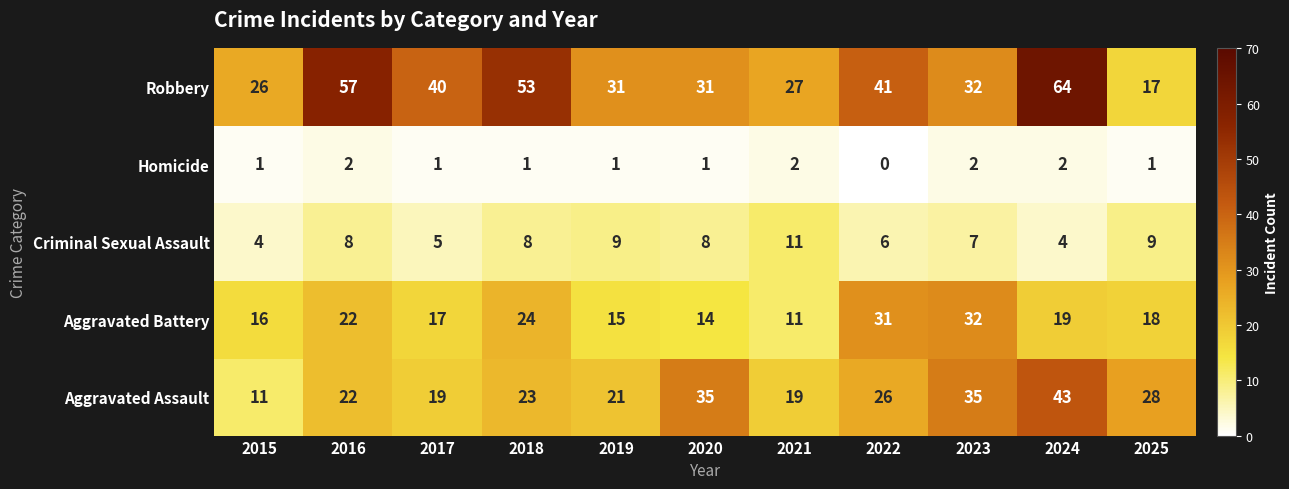

What is the approximate value of Aggravated Assault at 2024?

43